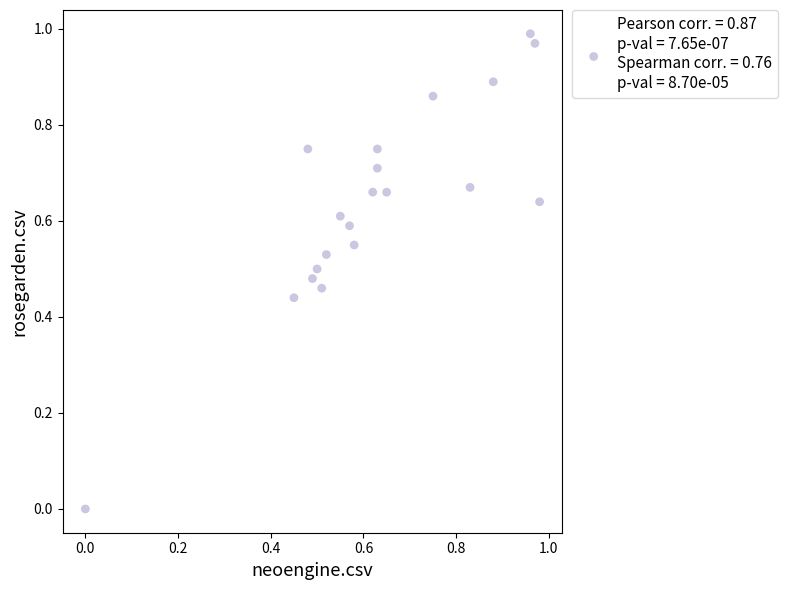

Count the number of points in this scatter plot.

20